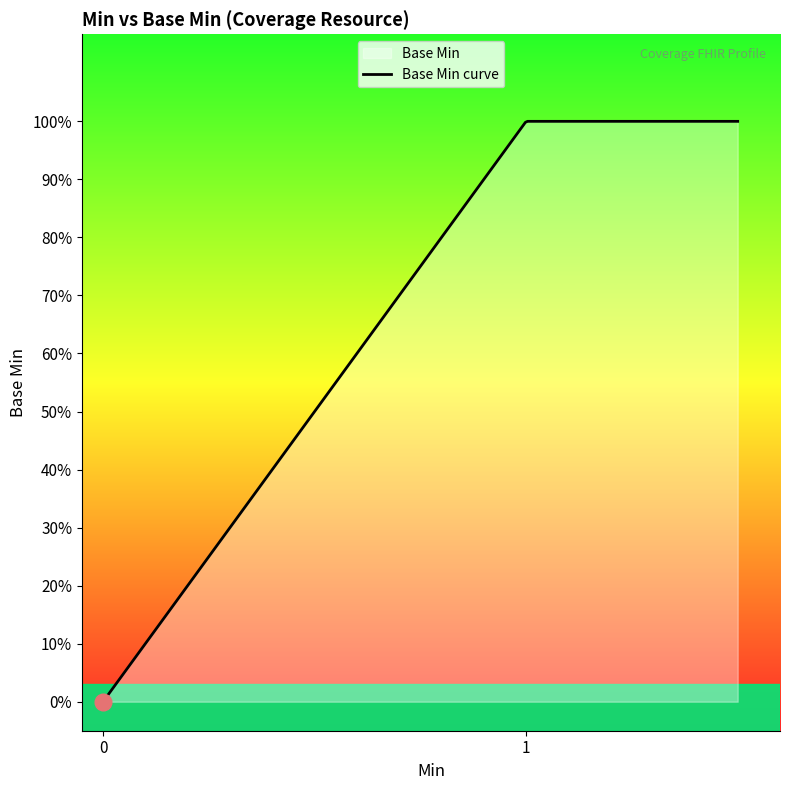

True or false: the data shows 0 at 0.

True